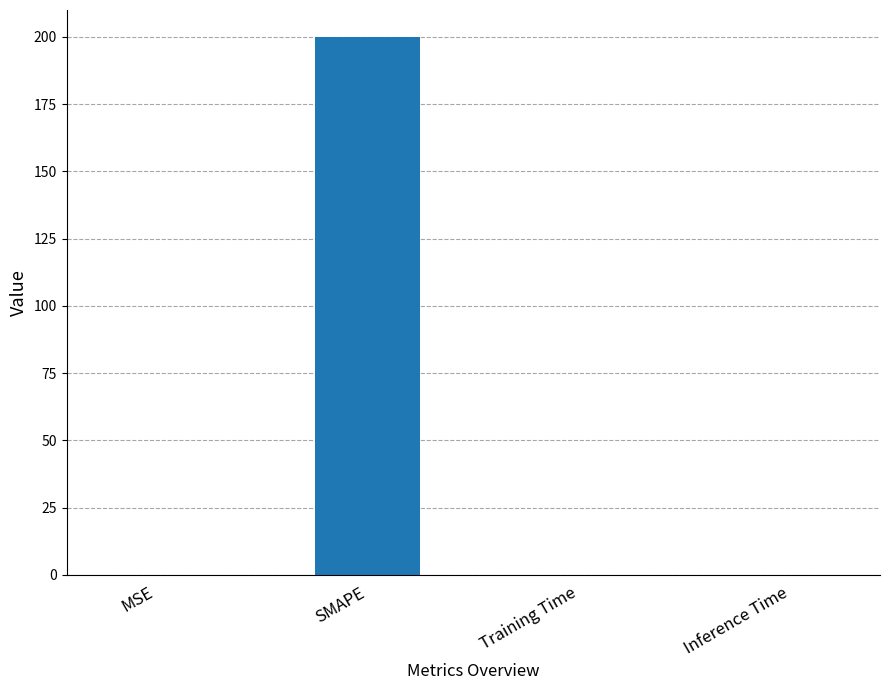

The chart shows a value of 200.0 at SMAPE. True or false?

True